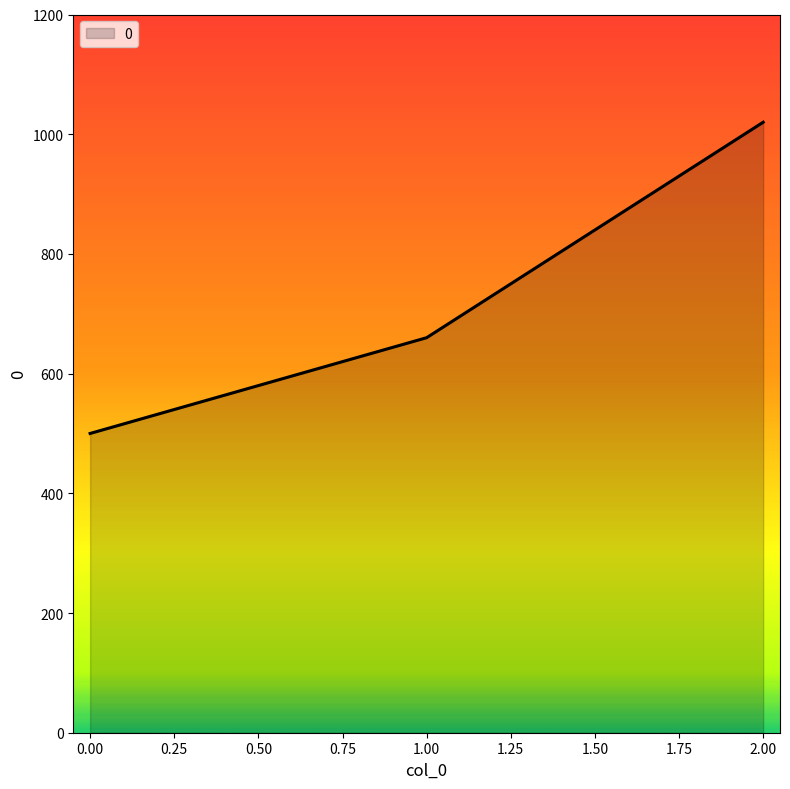

Reading left to right, what are all the values shown in this chart?

500	660	1020